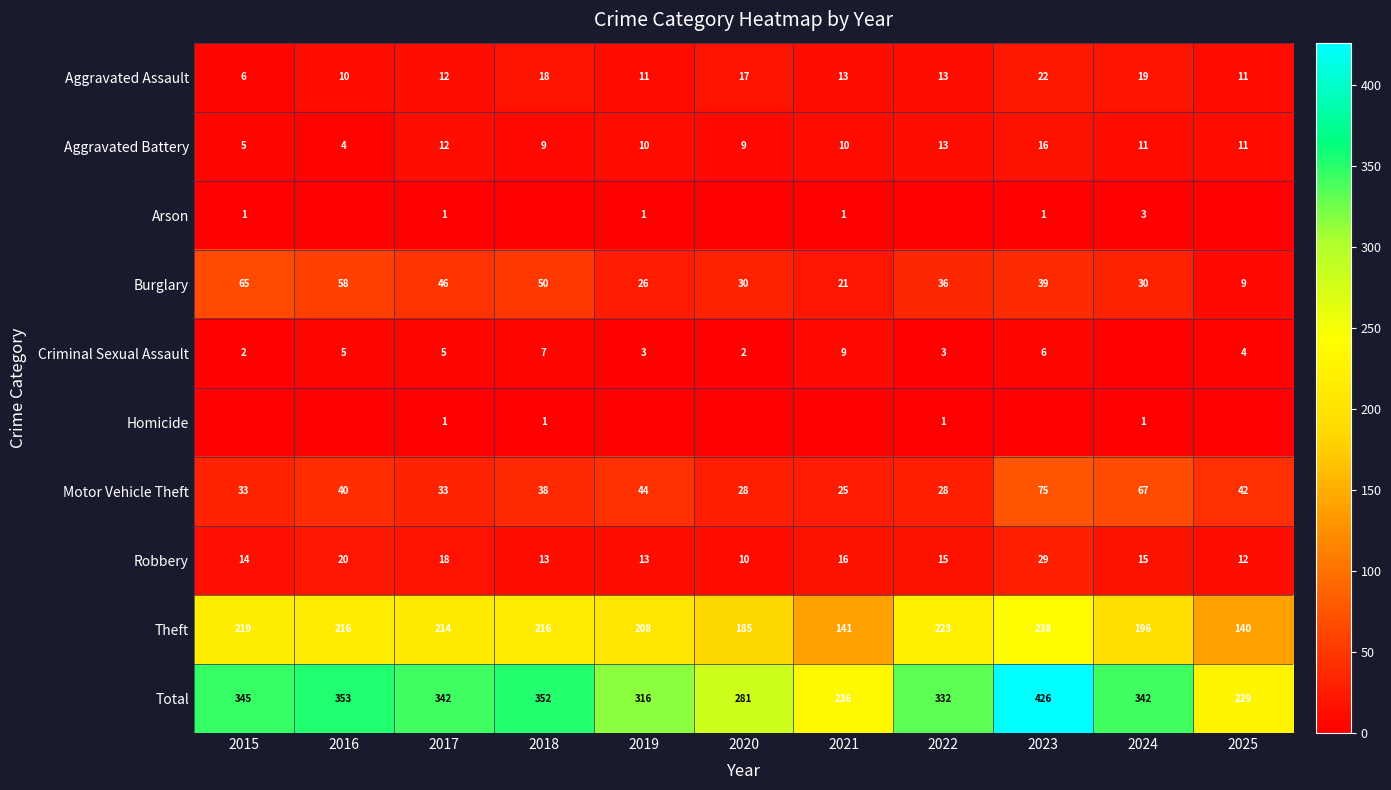

What is the highest value of the Total series?

426